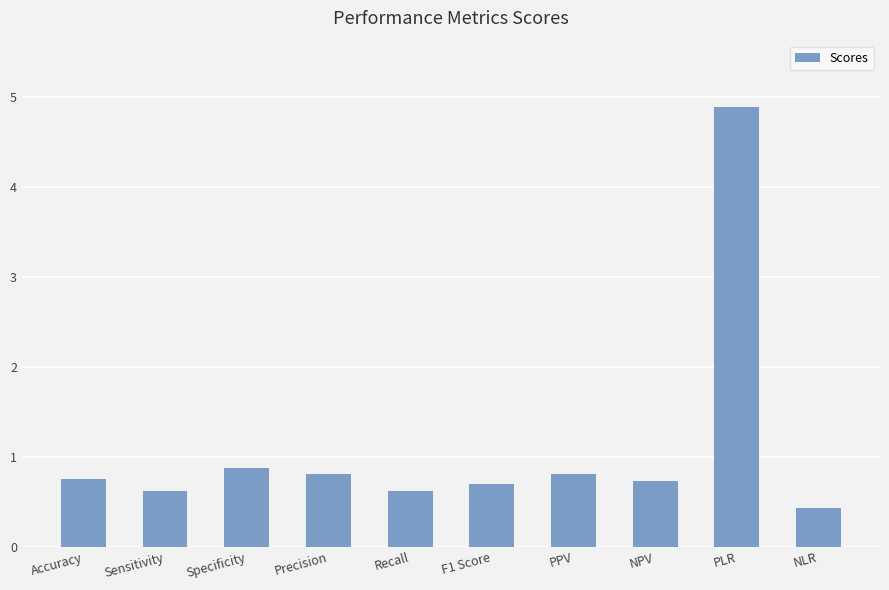

What is the label of the 8th bar from the left?

NPV